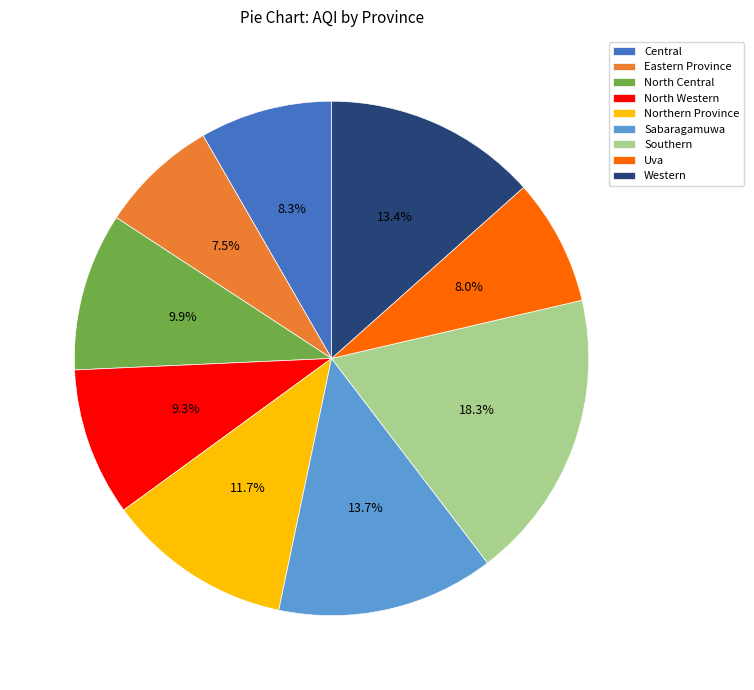

Is there any slice that represents more than half of the pie?

No